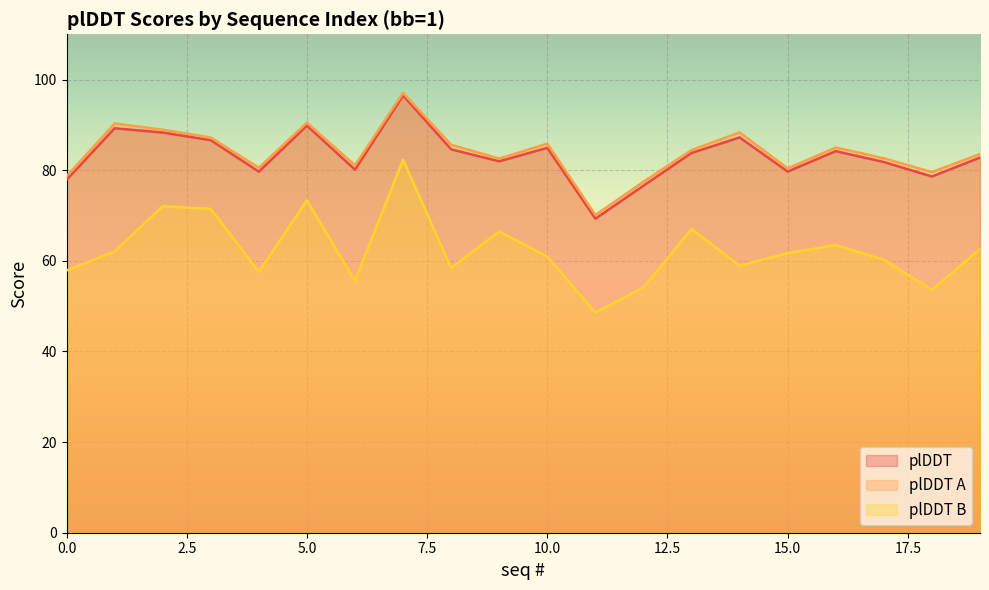

What is the average value of the plDDT B series?

62.4